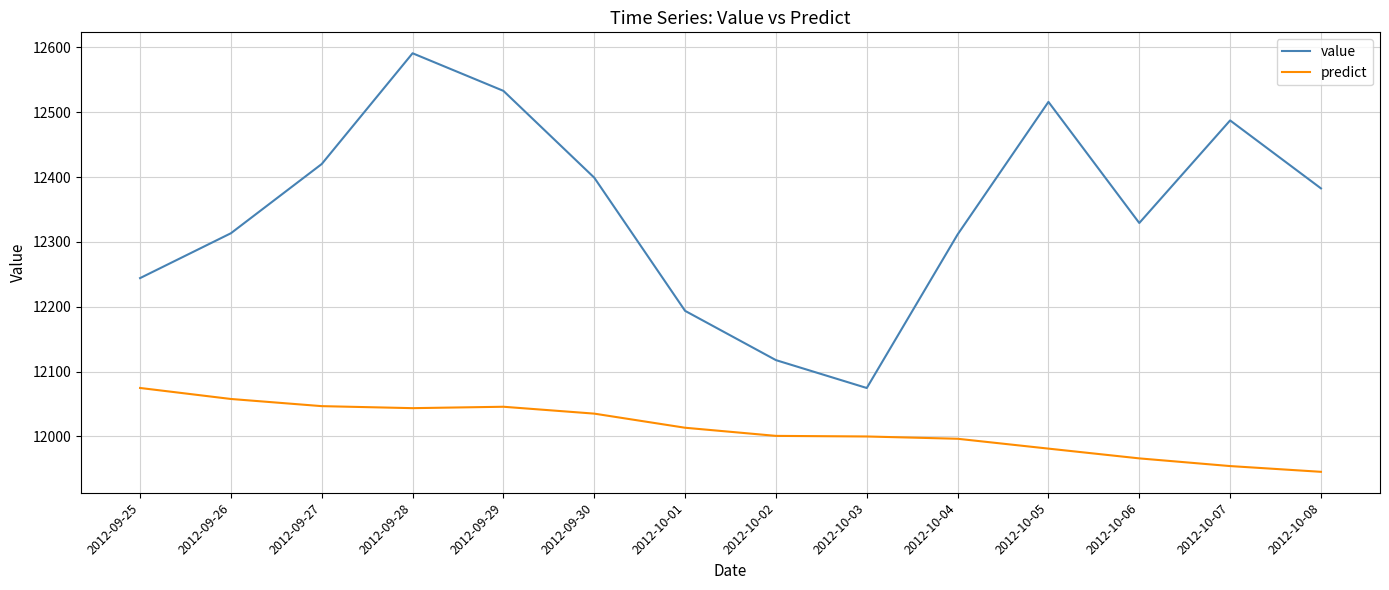

True or false: value and predict intersect in this chart.

False